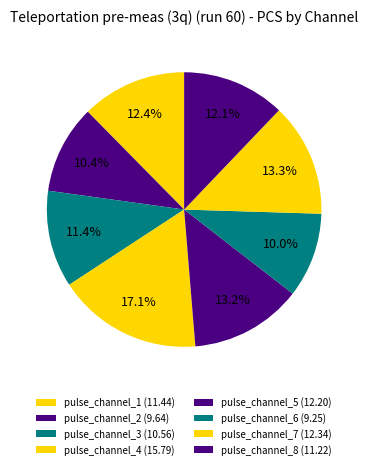

How many segments does this pie chart have?

8